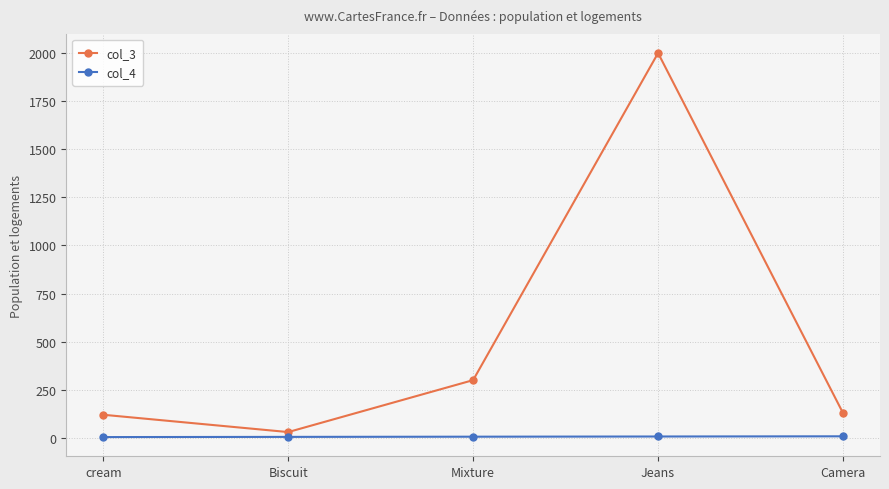

Rank the series at Mixture from lowest to highest value.

col_4, col_3